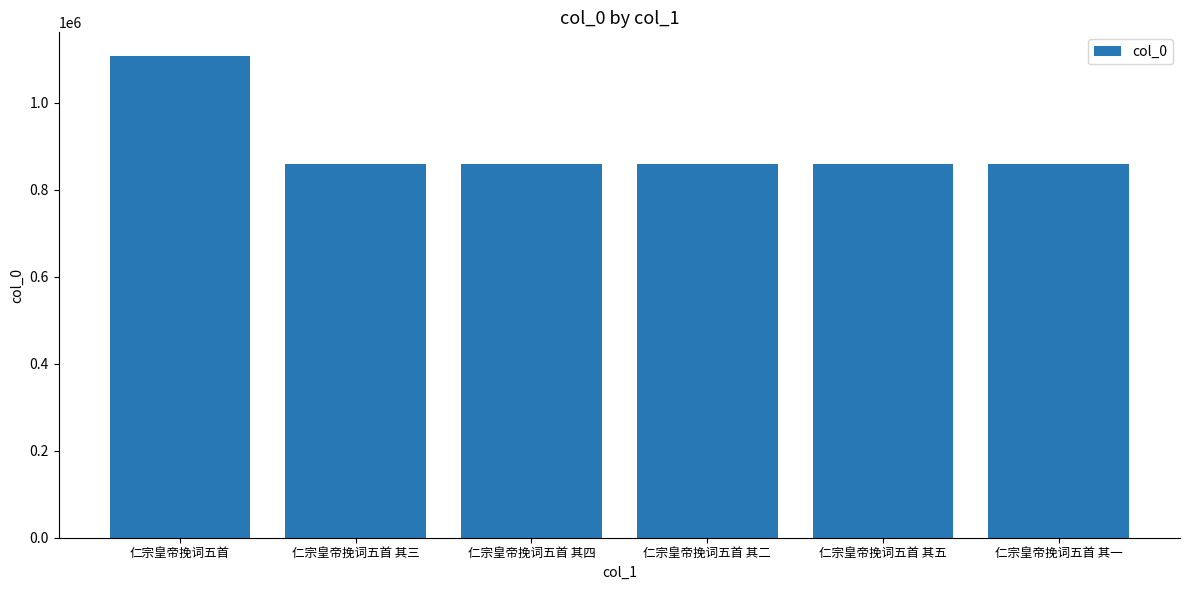

True or false: the data shows 1105978 at 仁宗皇帝挽词五首.

True